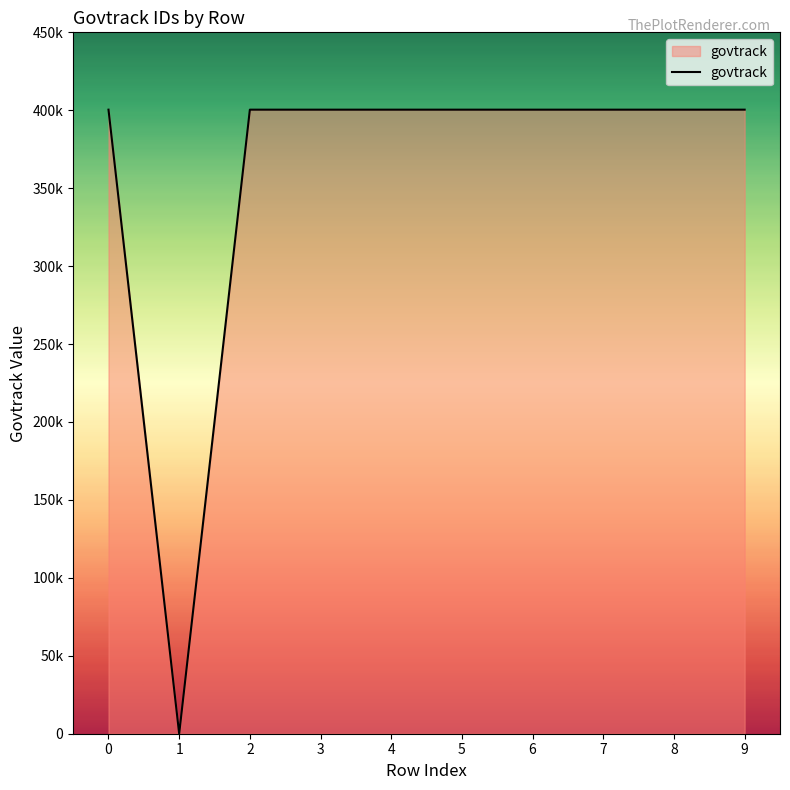

Which has a higher value, 5 or 7?

5